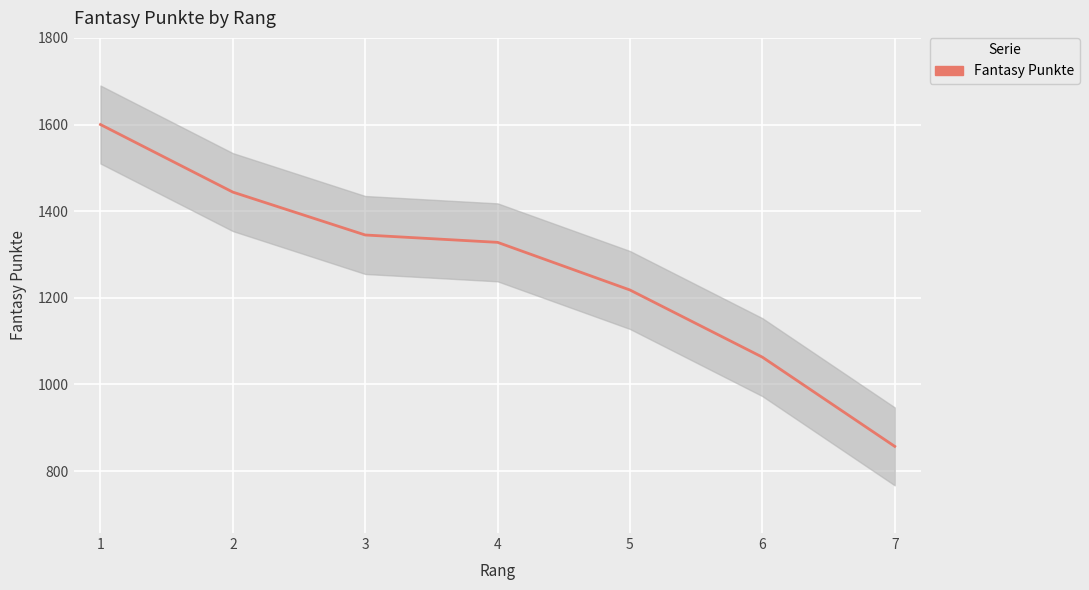

The value at 7 is 1143. True or false?

False